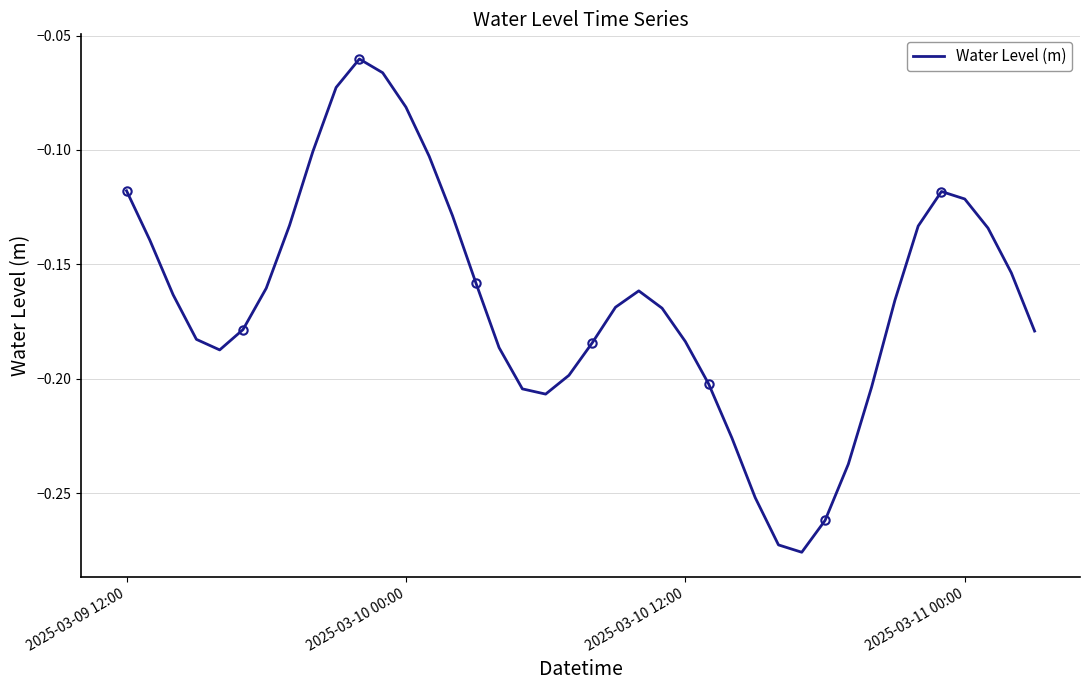

True or false: the data has more than 2 interior local peaks.

True